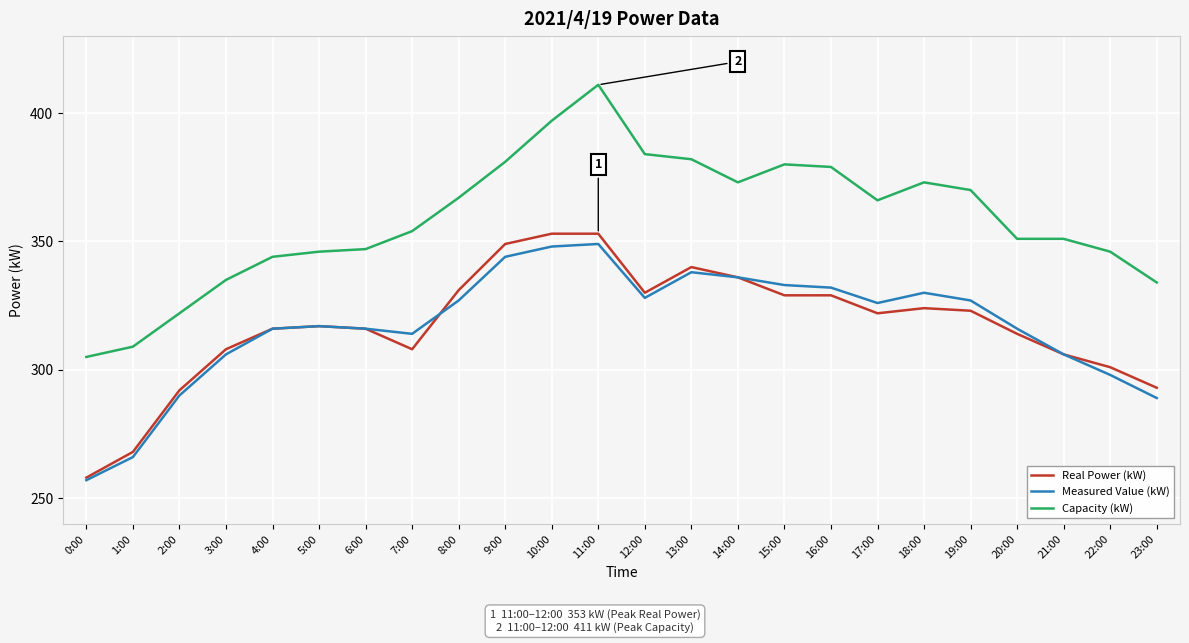

Reading left to right, what are all the values shown in this chart?

Real Power (kW): 0:00=258	1:00=268	2:00=292	3:00=308	4:00=316	5:00=317	6:00=316	7:00=308	8:00=331	9:00=349	10:00=353	11:00=353	12:00=330	13:00=340	14:00=336	15:00=329	16:00=329	17:00=322	18:00=324	19:00=323	20:00=314	21:00=306	22:00=301	23:00=293
Measured Value (kW): 0:00=257	1:00=266	2:00=290	3:00=306	4:00=316	5:00=317	6:00=316	7:00=314	8:00=327	9:00=344	10:00=348	11:00=349	12:00=328	13:00=338	14:00=336	15:00=333	16:00=332	17:00=326	18:00=330	19:00=327	20:00=316	21:00=306	22:00=298	23:00=289
Capacity (kW): 0:00=305	1:00=309	2:00=322	3:00=335	4:00=344	5:00=346	6:00=347	7:00=354	8:00=367	9:00=381	10:00=397	11:00=411	12:00=384	13:00=382	14:00=373	15:00=380	16:00=379	17:00=366	18:00=373	19:00=370	20:00=351	21:00=351	22:00=346	23:00=334